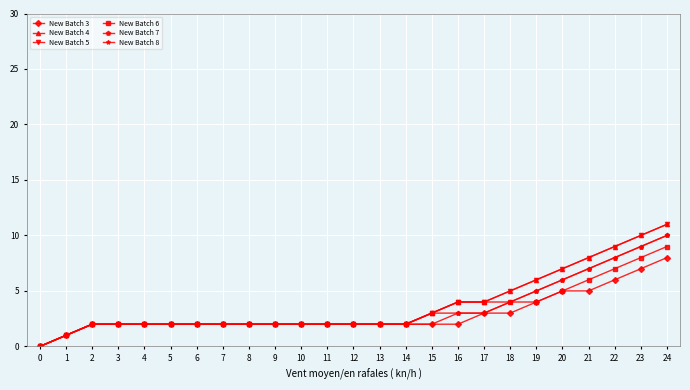

What is the sum of all New Batch 6 values?

81